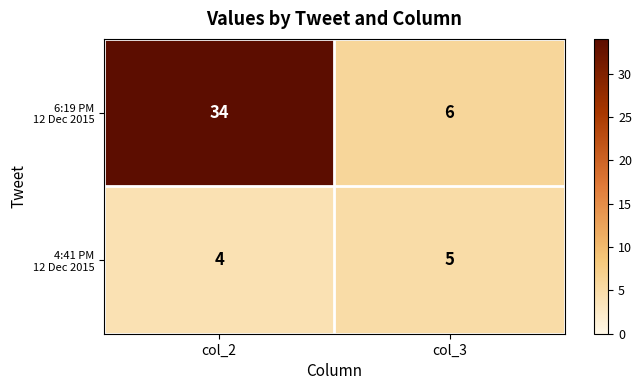

Which label corresponds to the largest value in the chart?

col_2